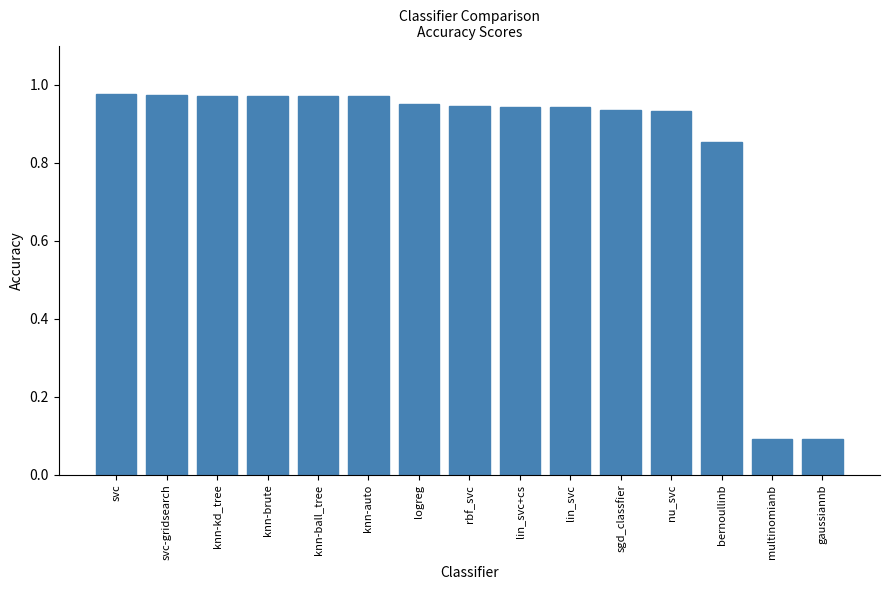

What position from the right is gaussiannb?

1